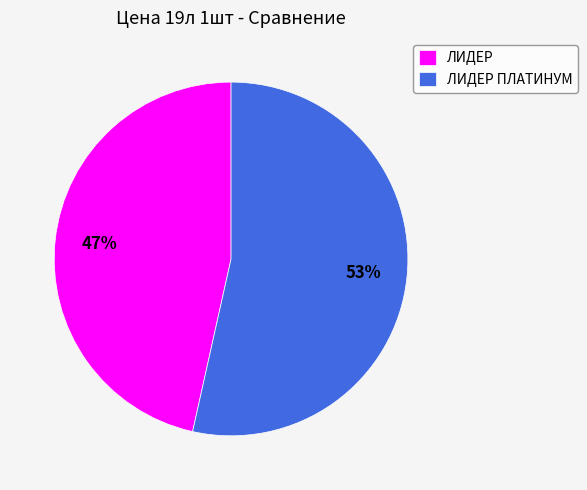

Count the number of slices in the pie.

2